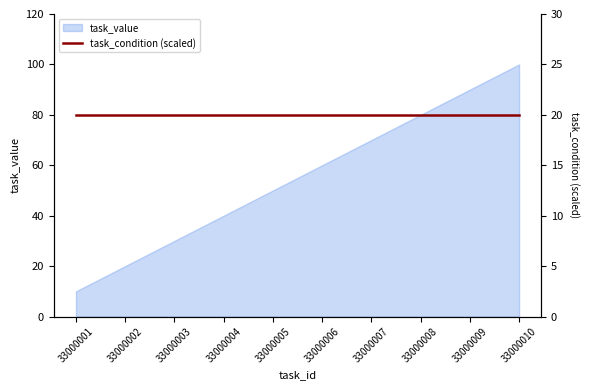

Reading left to right, list all the values displayed in this chart.

10	20	30	40	50	60	70	80	90	100